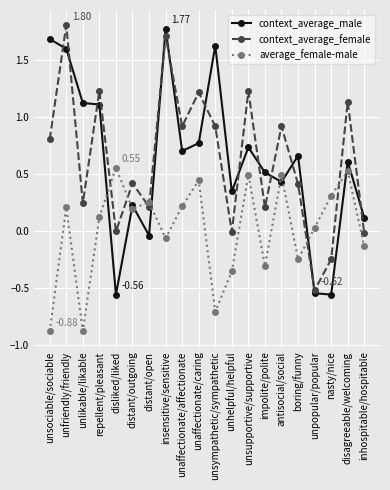

The value of context_average_male at unaffectionate/affectionate is 0.7. True or false?

True